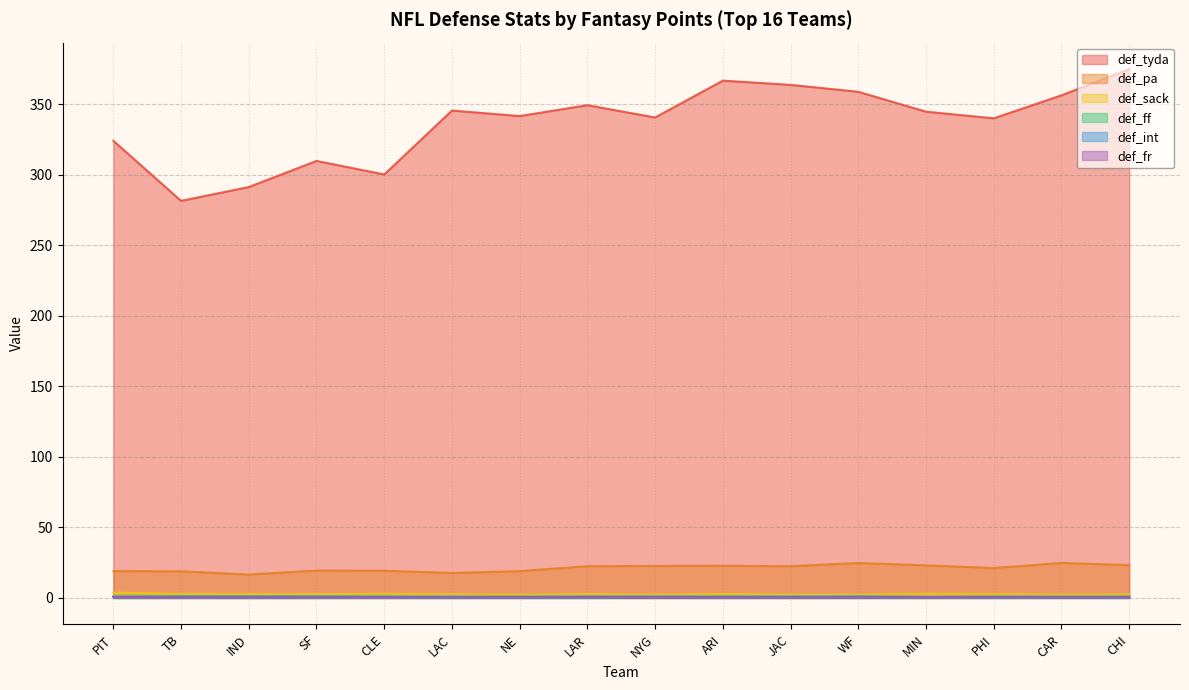

Which label corresponds to the smallest value in the chart?

LAC